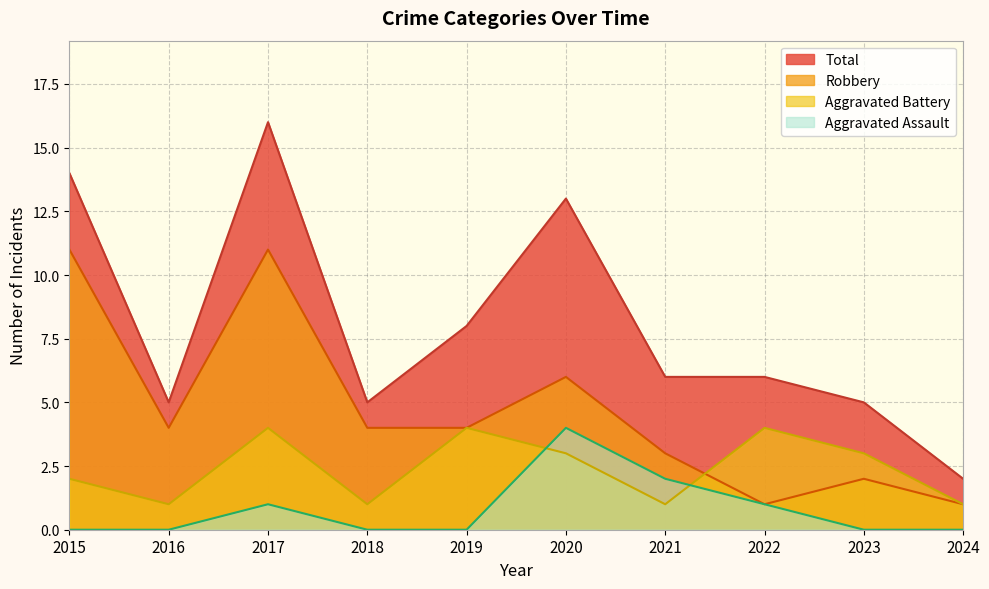

Where is Robbery nearest to the value 6?

2020